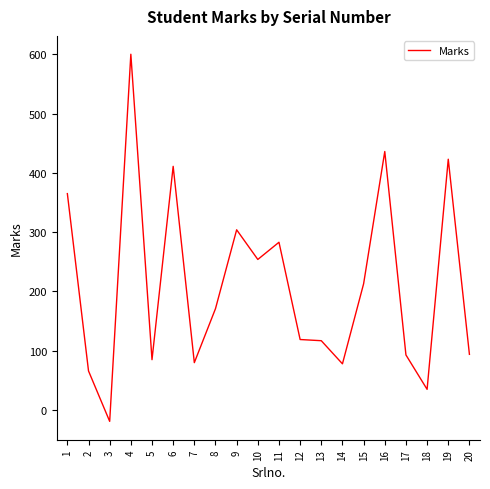

Does the chart display data point markers on the line(s)?

No